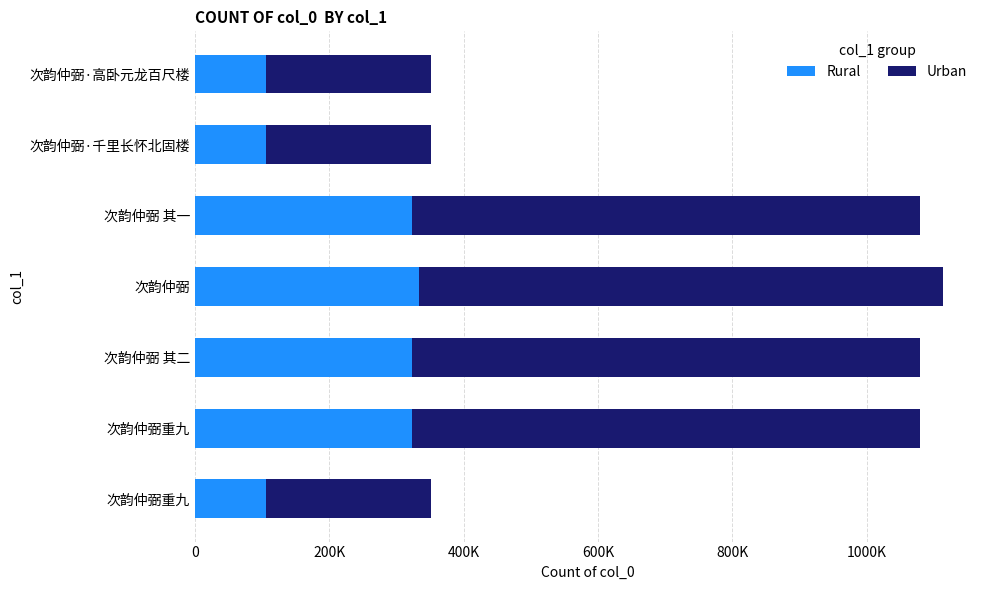

What position from the right is 0?

6